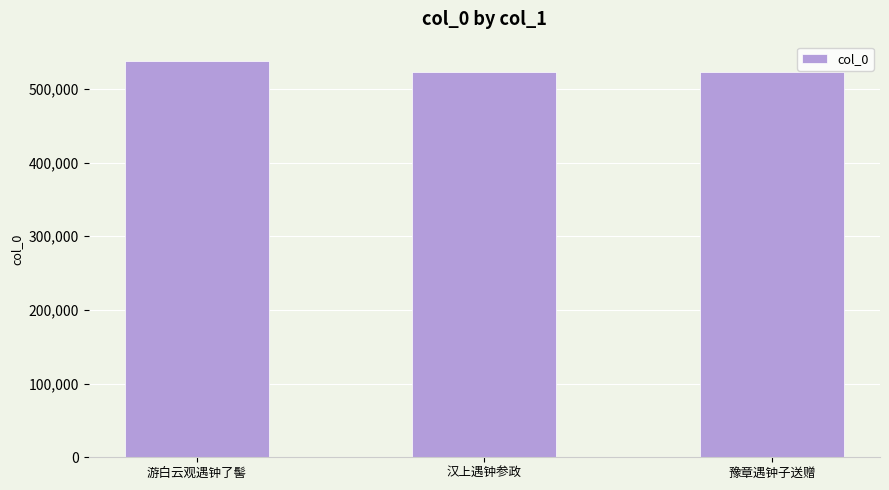

Does the chart contain stacked bars?

No